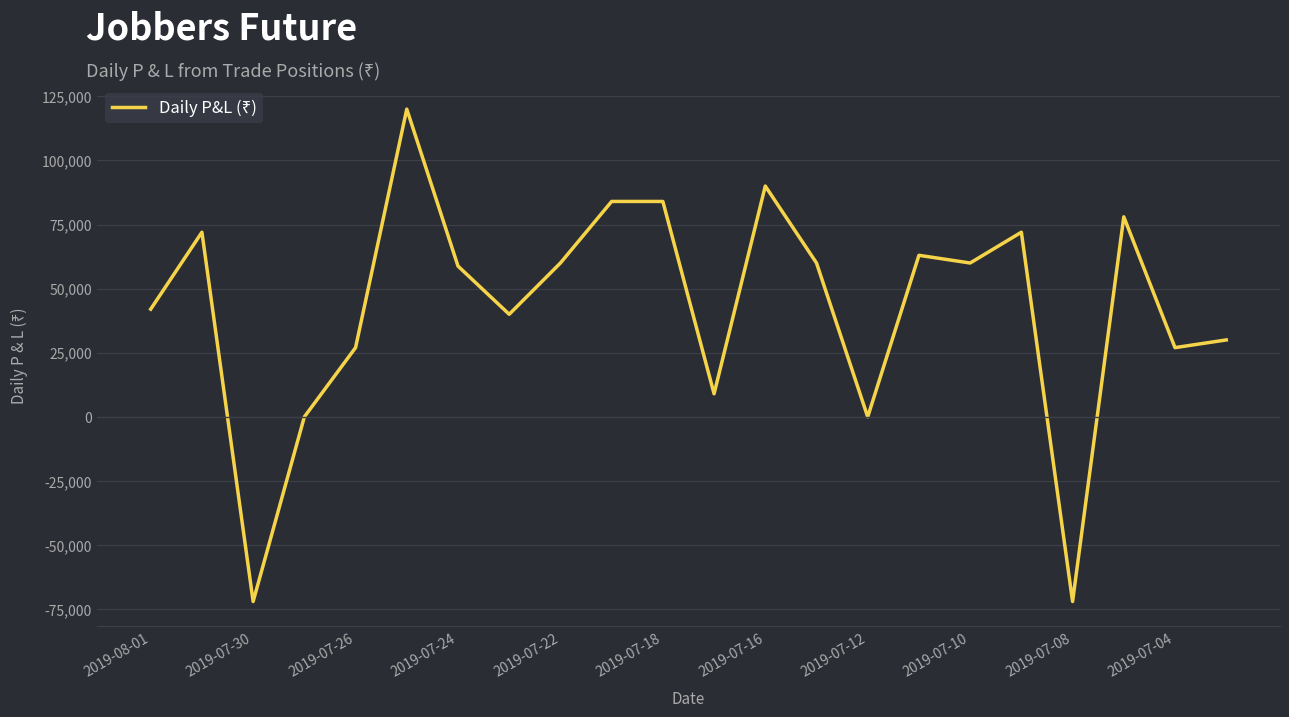

What is the smallest value displayed?

-72000